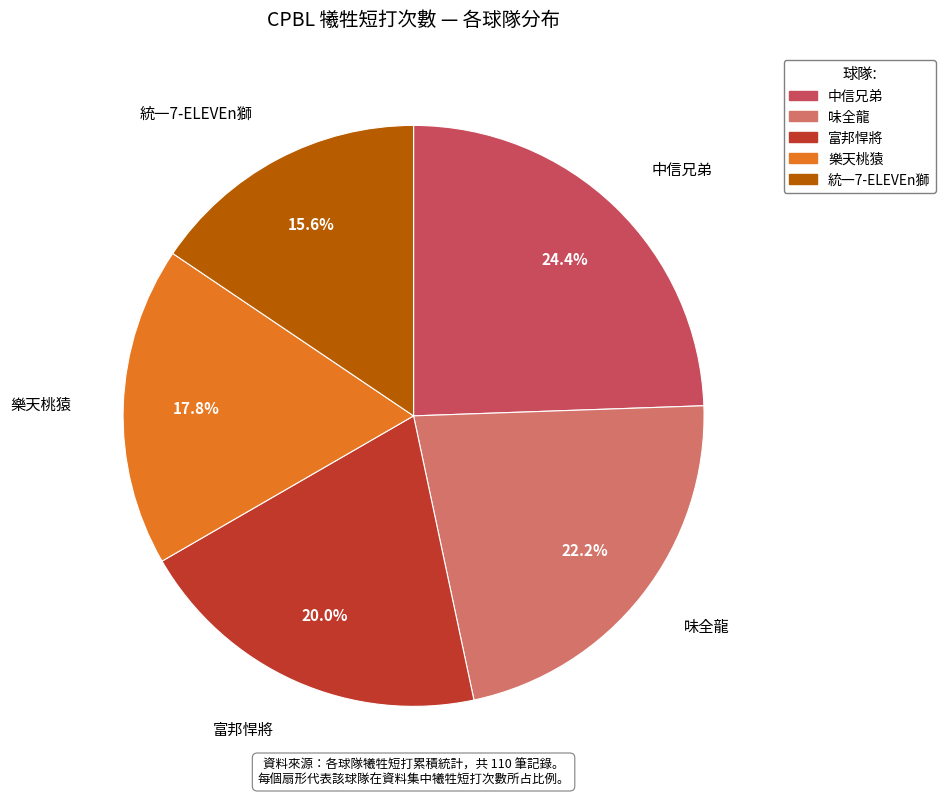

How many segments does this pie chart have?

5